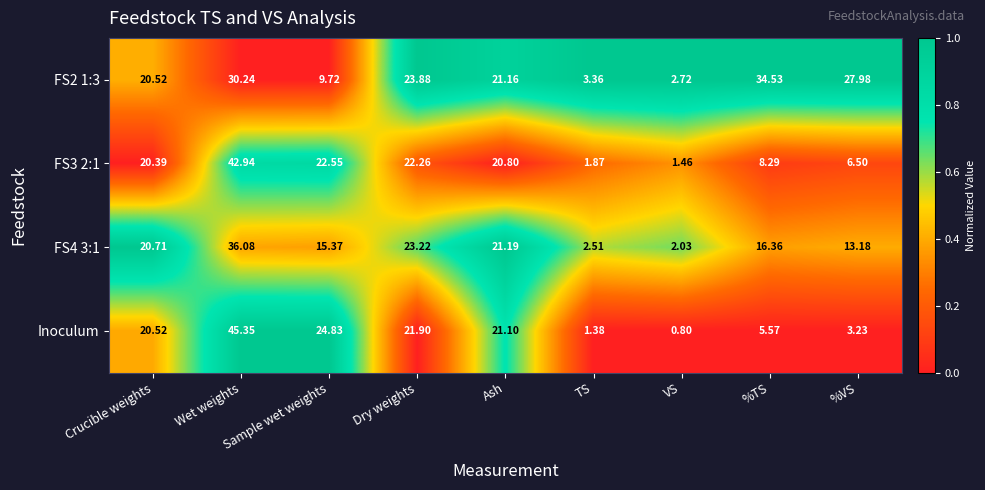

At which label does Inoculum reach its peak?

Wet weights